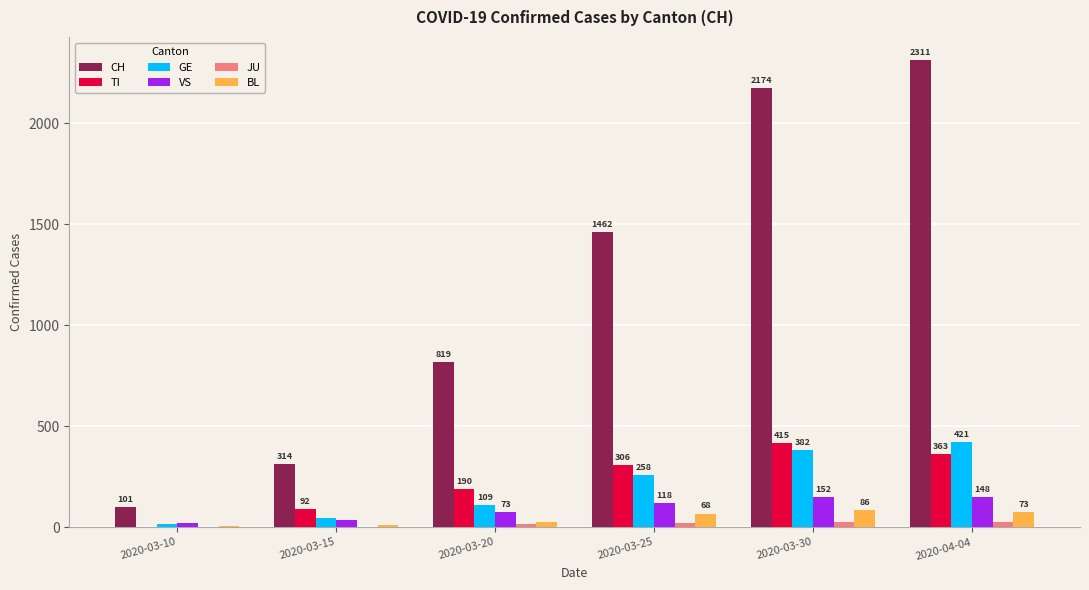

How many series are shown in this chart?

6